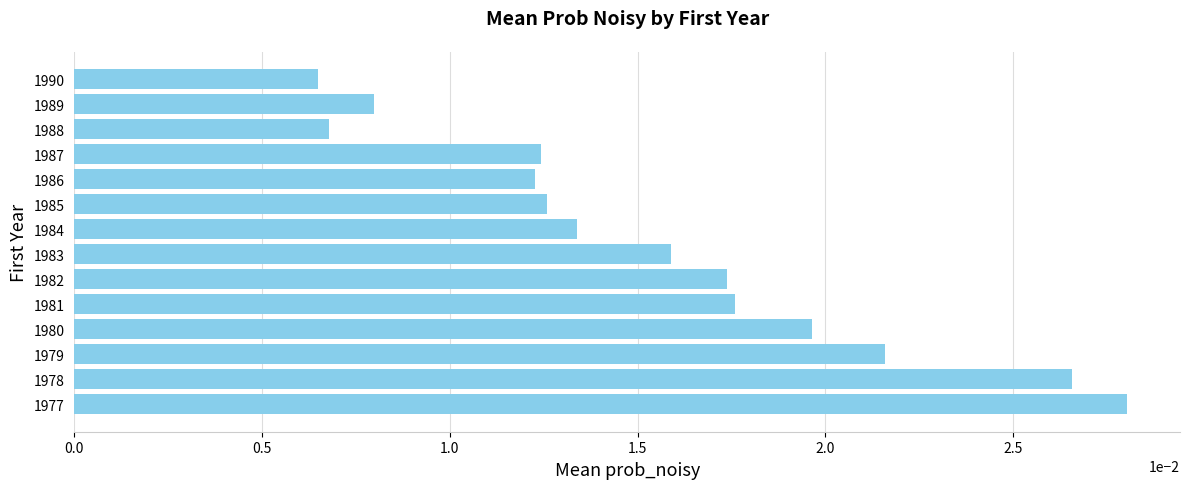

Which category has the highest value across all series?

1977